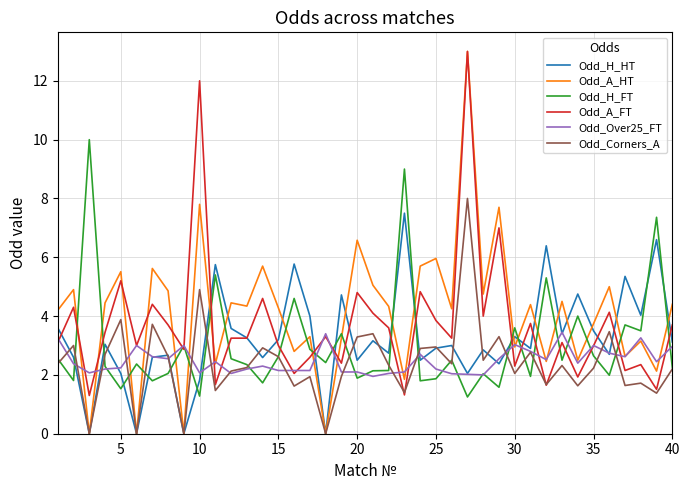

What is the highest value of the Odd_A_FT series?

13.0